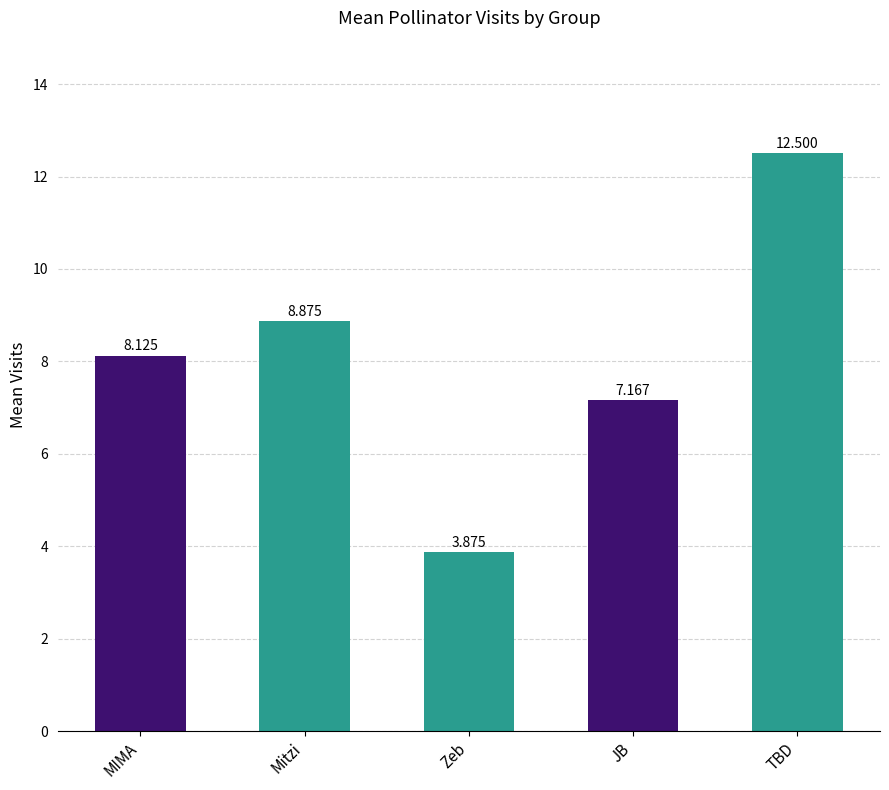

Rank the categories by value from highest to lowest.

TBD, Mitzi, MIMA, JB, Zeb